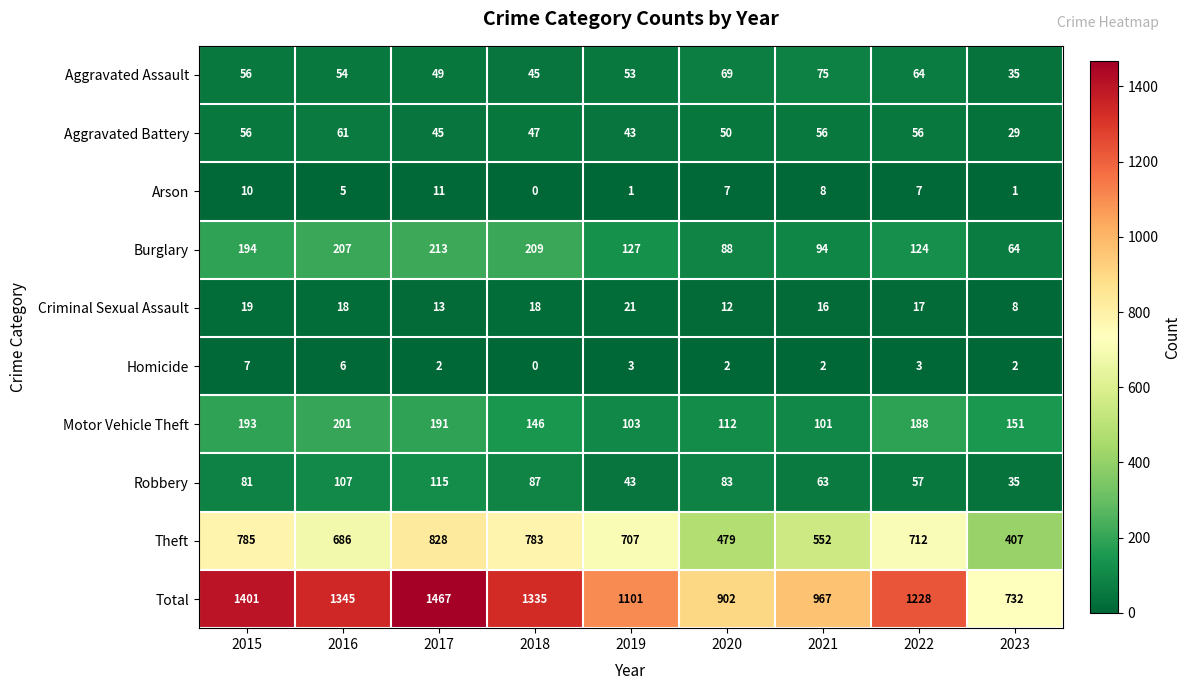

Count the Aggravated Assault values in the range 49 to 64.

5